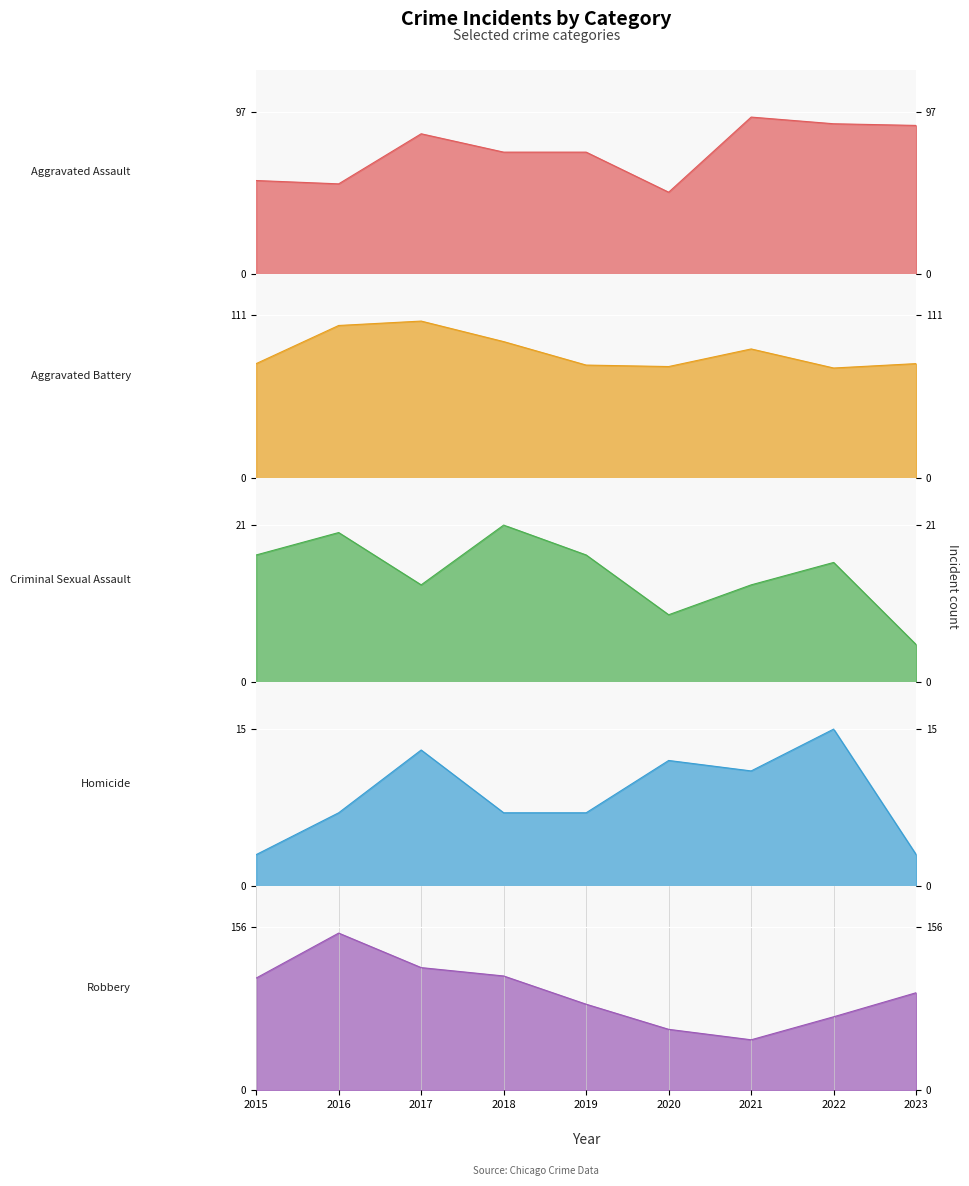

True or false: Aggravated Battery and Homicide cross at least once.

False